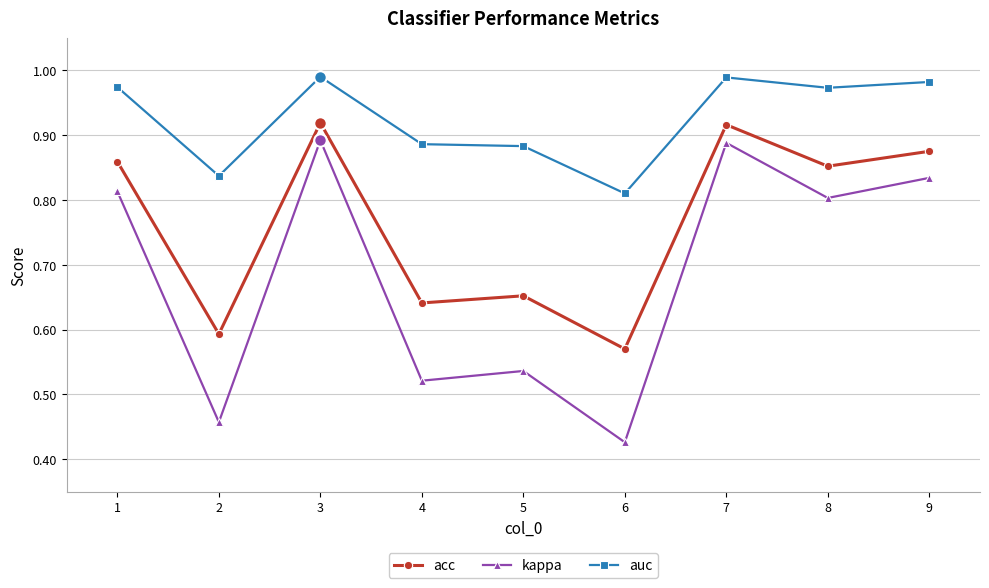

At 9, list the series in order from largest to smallest.

auc, acc, kappa